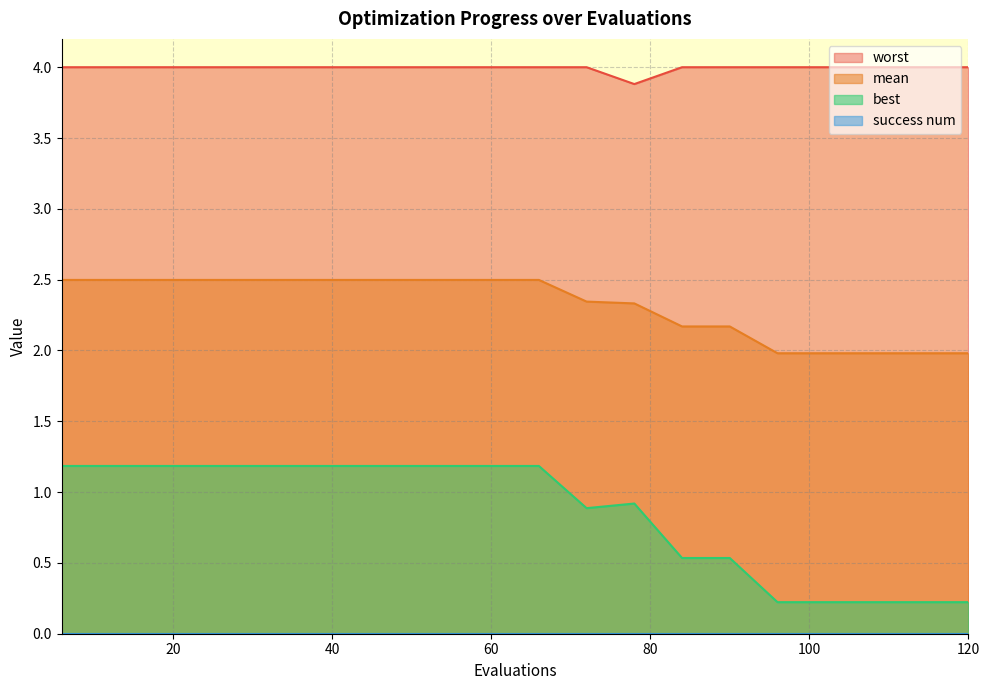

What is the maximum value shown in the chart?

4.0